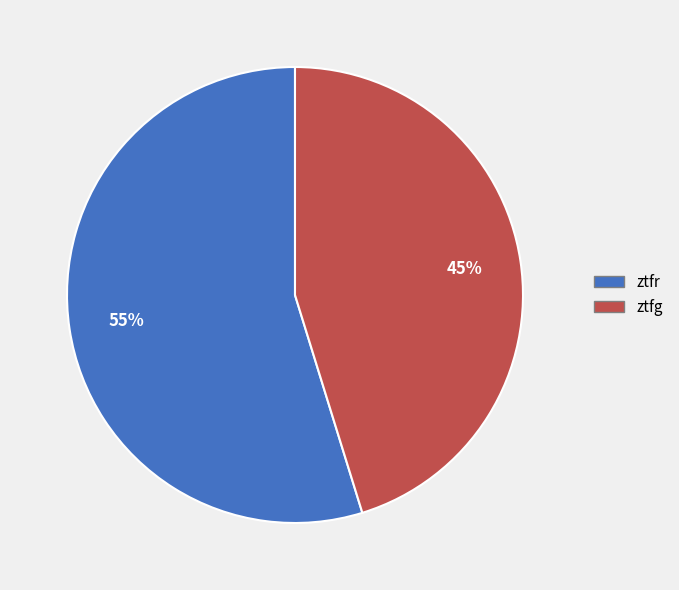

Do ztfg and ztfr together represent more than half of the pie?

Yes